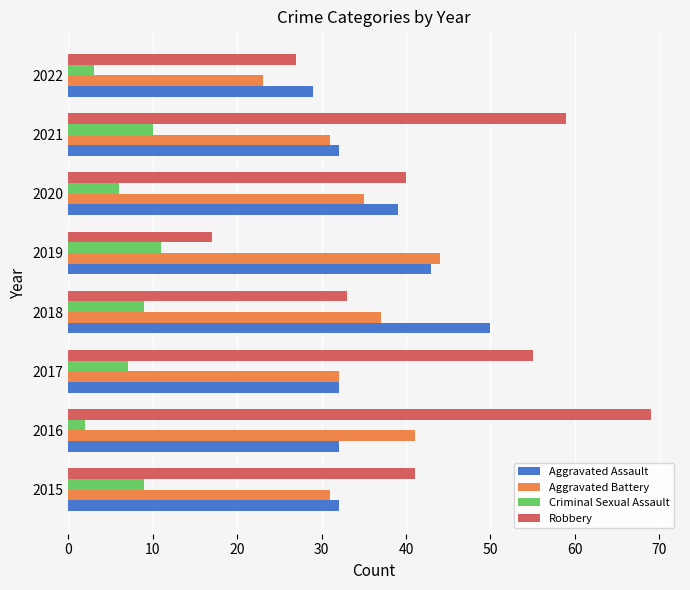

Which series has the largest range (max minus min)?

Robbery